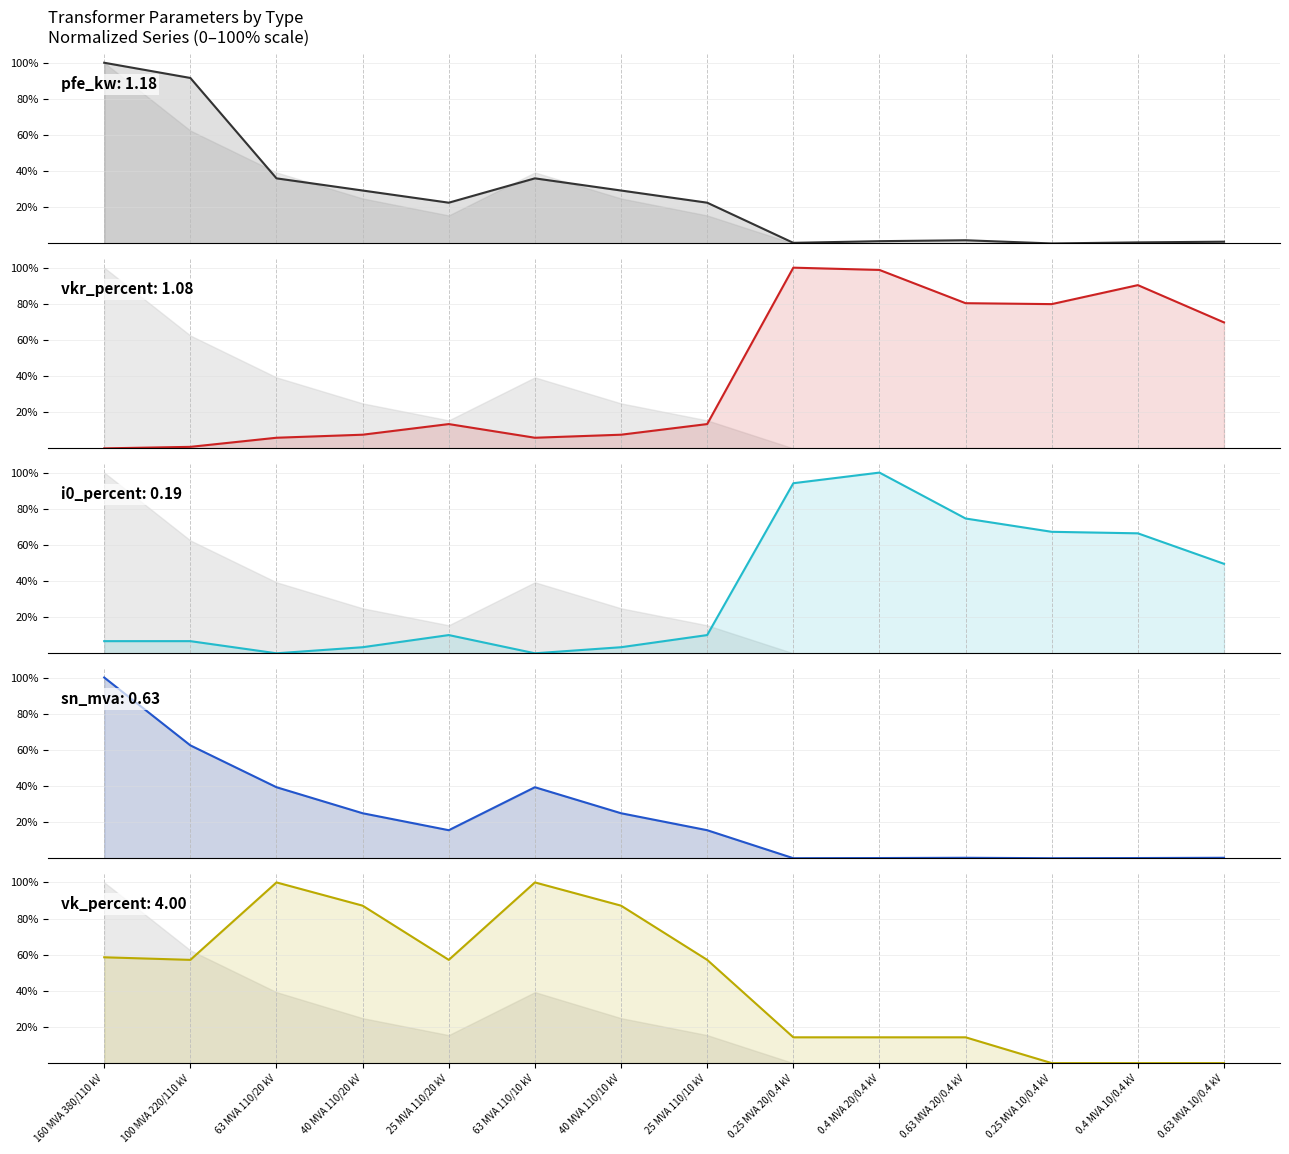

Rank the series at 100 MVA 220/110 kV from lowest to highest value.

vkr_percent, i0_percent, vk_percent, sn_mva, pfe_kw